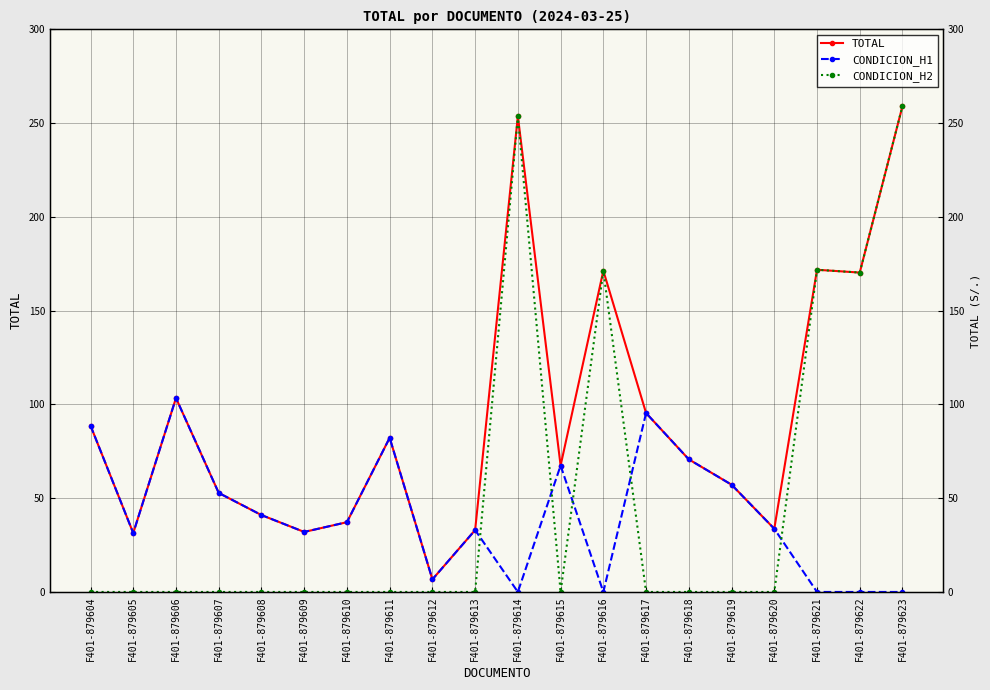

True or false: CONDICION_H2 and TOTAL cross at least once.

False